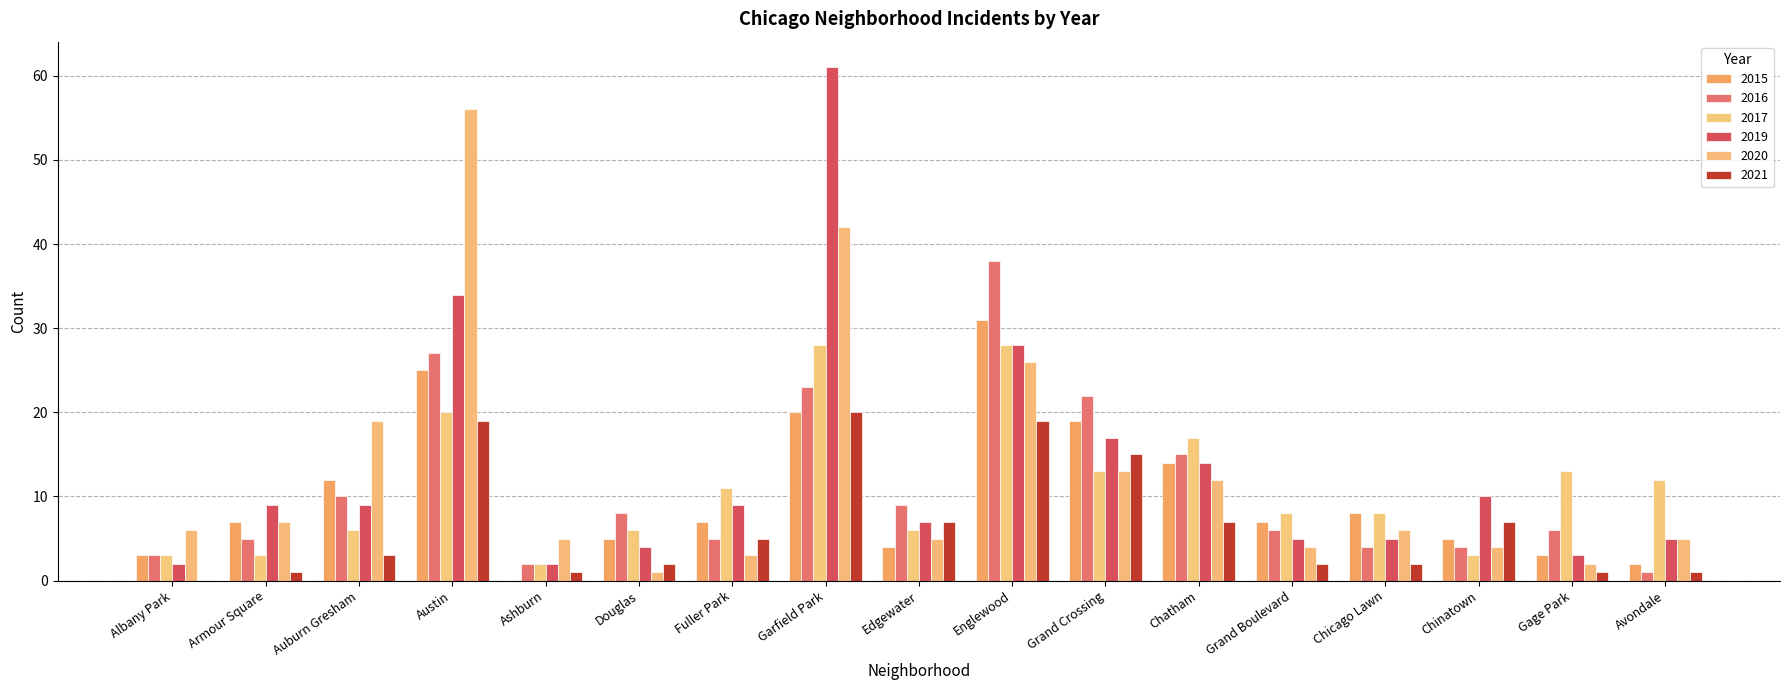

What is the difference between the maximum and minimum values in the 2015 series?

31